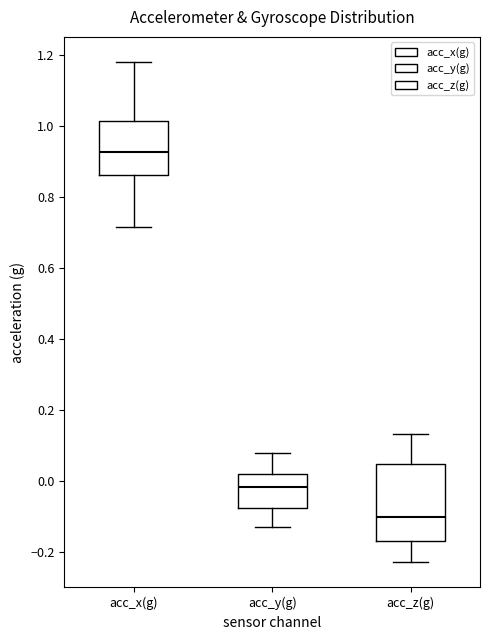

Reading left to right, transcribe this box plot: for each box, give where its median line is, the range the box spans, and where its two whiskers end, as read against the y-axis. The values are not printed on the chart, so give them approximately, as read against the axis.

acc_x(g): median 0.92, box 0.86 to 1.02, whiskers 0.72 to 1.18
acc_y(g): median -0.02, box -0.08 to 0.02, whiskers -0.14 to 0.08
acc_z(g): median -0.10, box -0.16 to 0.04, whiskers -0.22 to 0.14